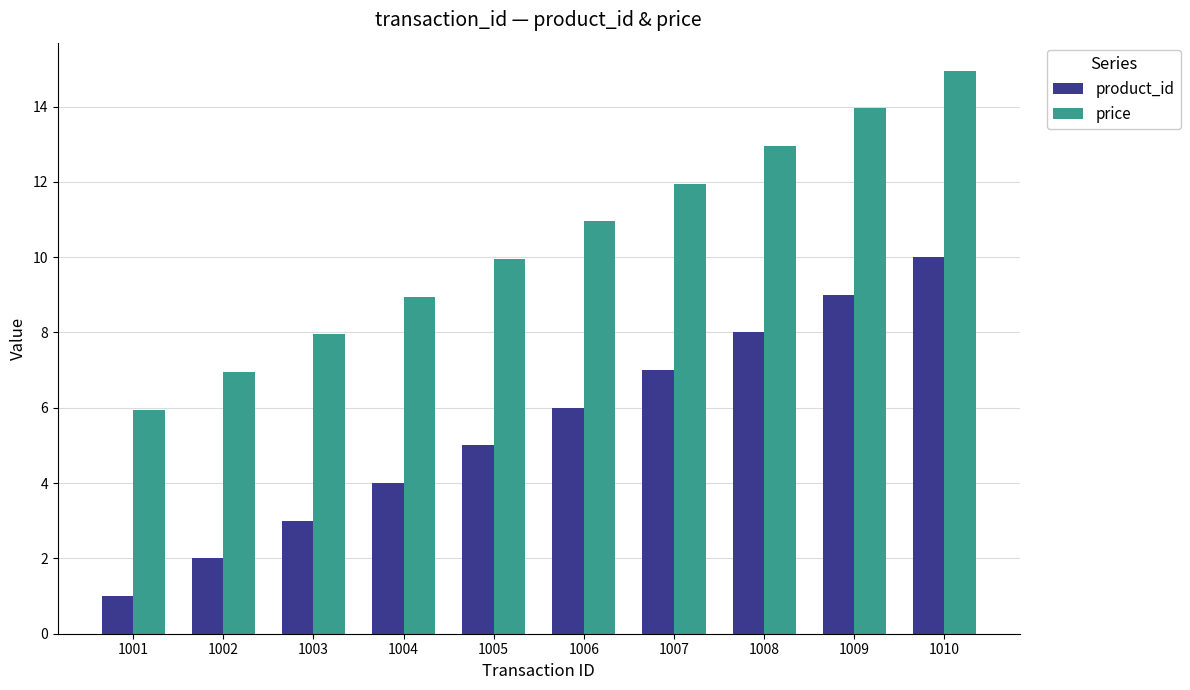

Count the number of categories in the chart.

10